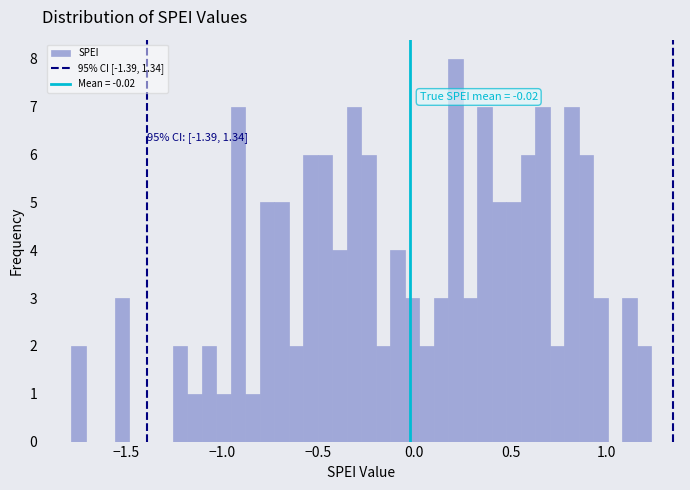

Around what value on the x-axis is the tallest bar? Give the approximate position of its centre, as read against the axis.

0.20